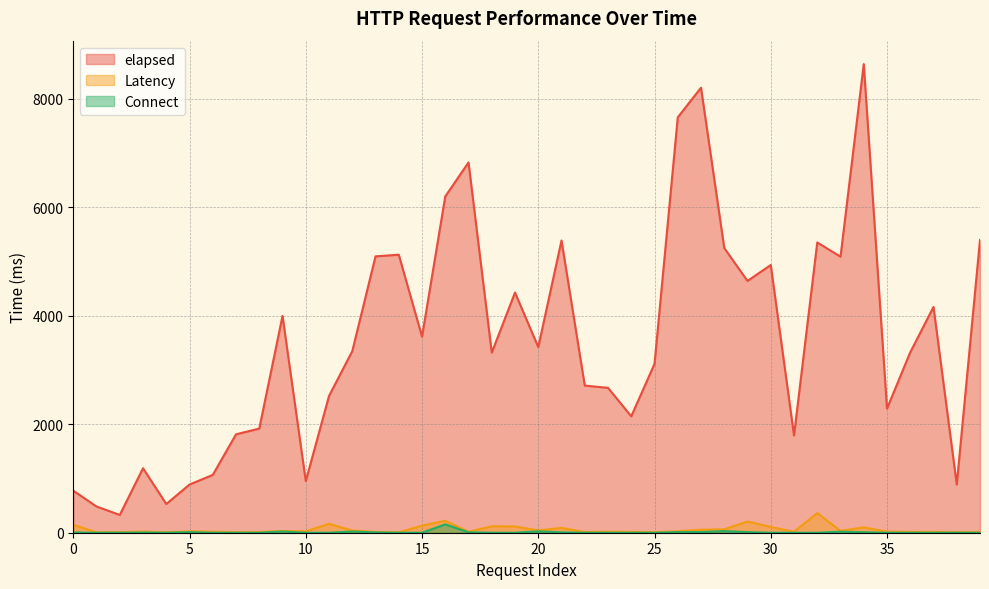

What is the difference between the elapsed values at 6 and 29?

3574